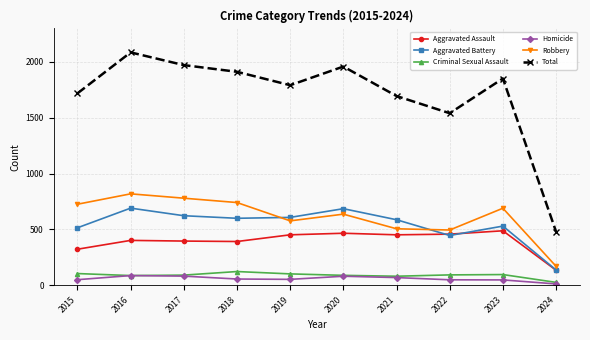

True or false: Aggravated Assault has more than 0 points higher than both neighbors.

True